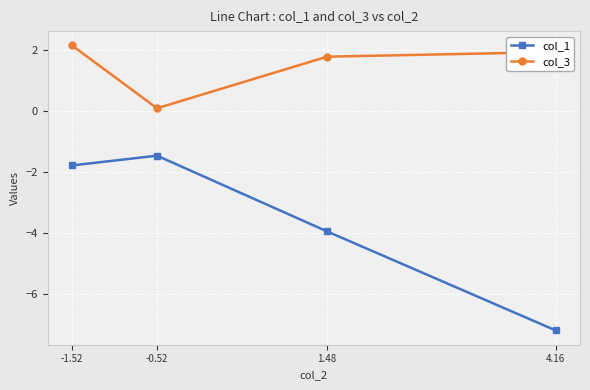

What is the maximum value for col_3?

2.2